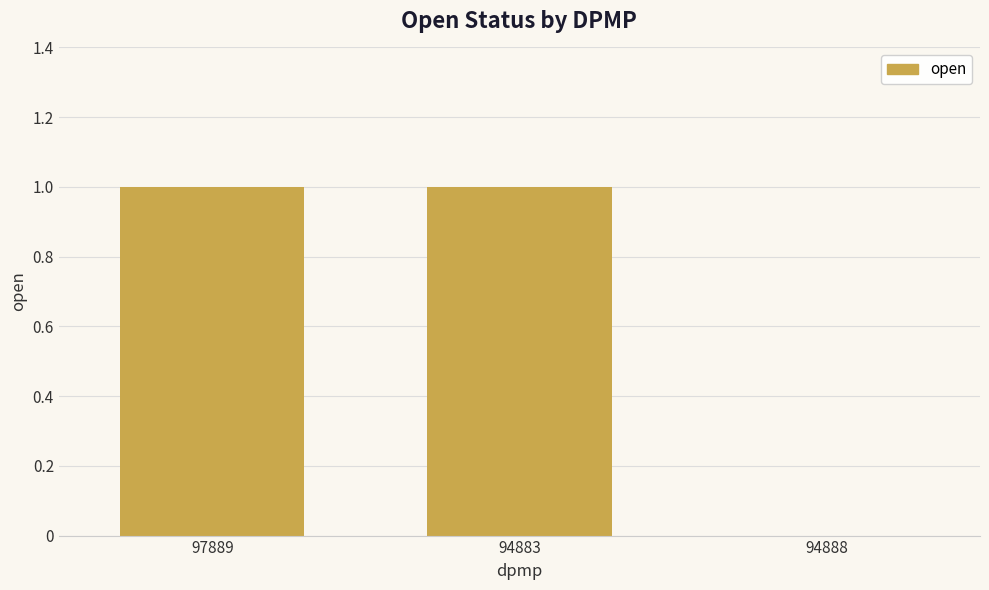

Which has a higher value, 97889 or 94888?

97889